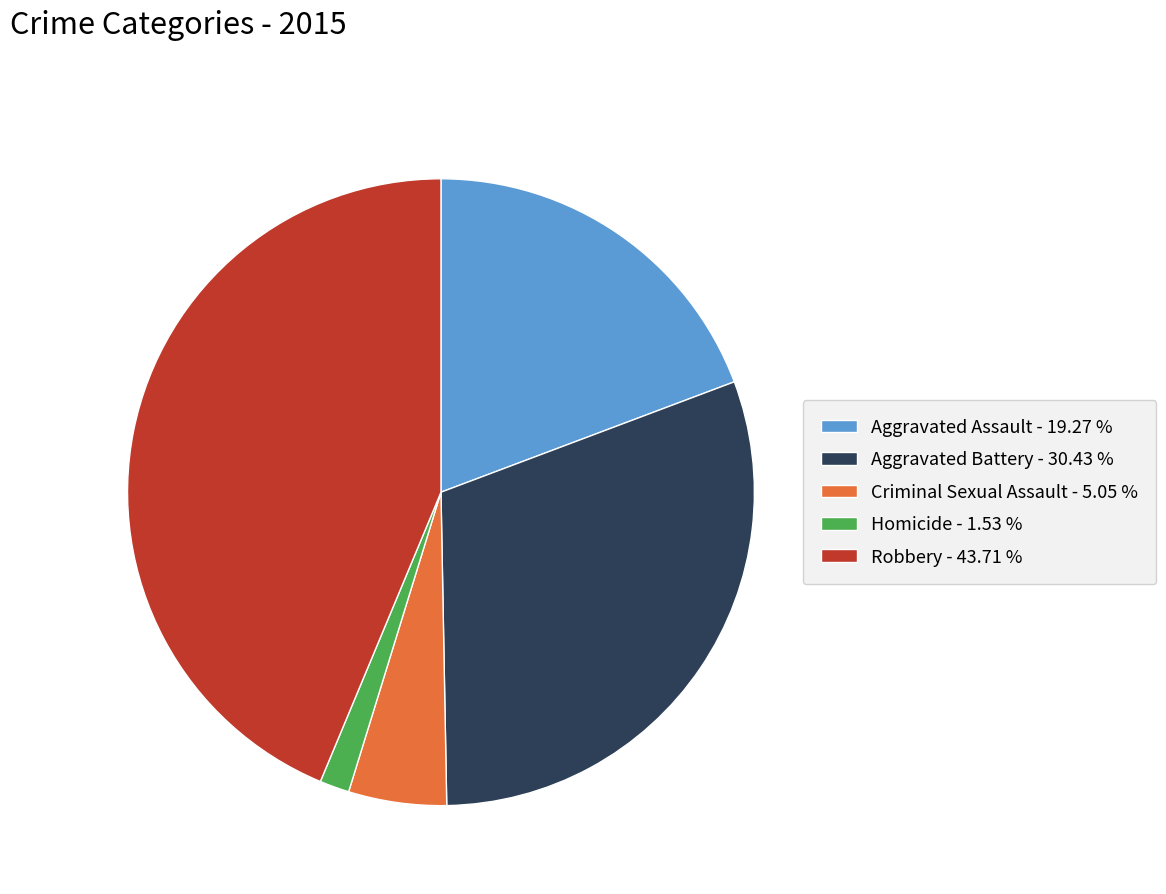

Which slice is the smallest?

Homicide